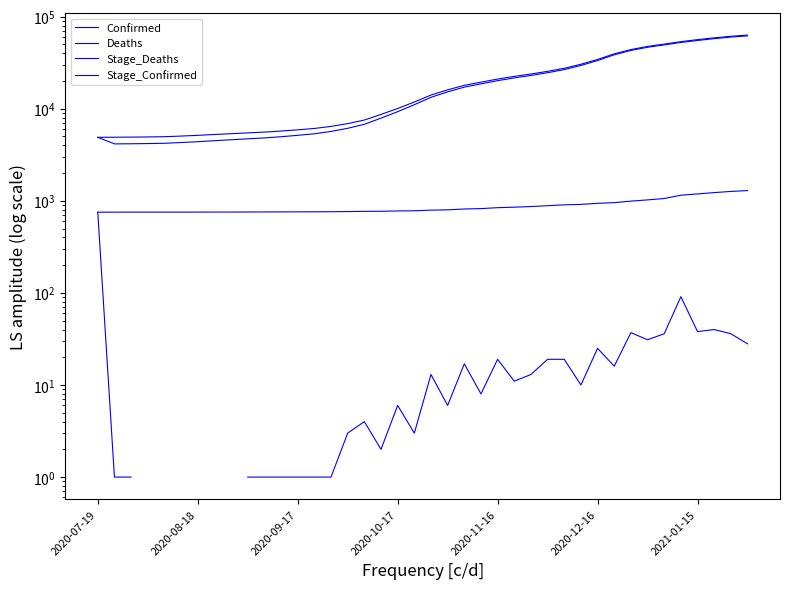

True or false: Confirmed and Stage_Deaths intersect in this chart.

False